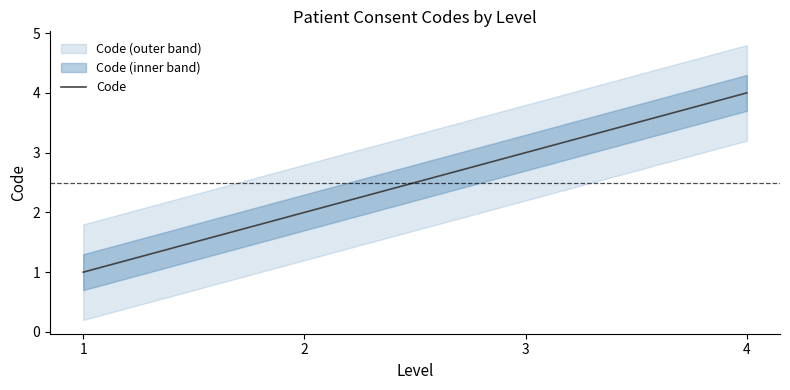

True or false: the data shows 1 at 4.

False